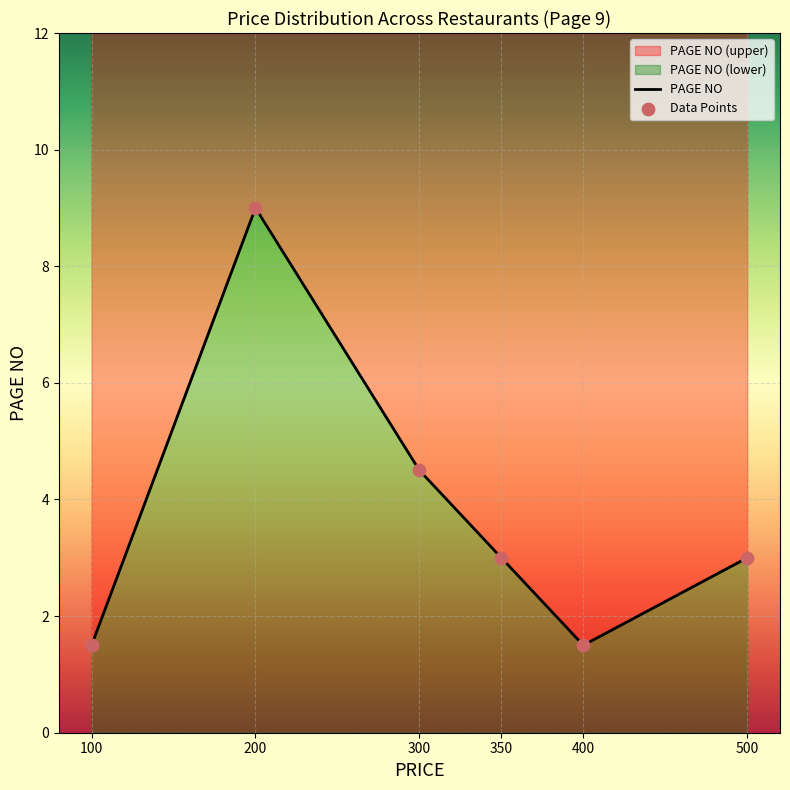

Which series has the largest Y range (max minus min)?

PAGE NO